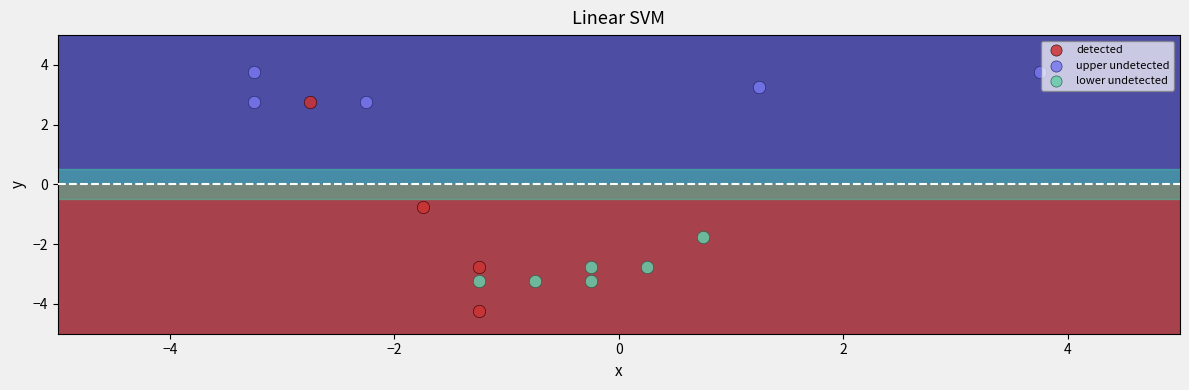

Which series reaches the minimum Y coordinate?

detected